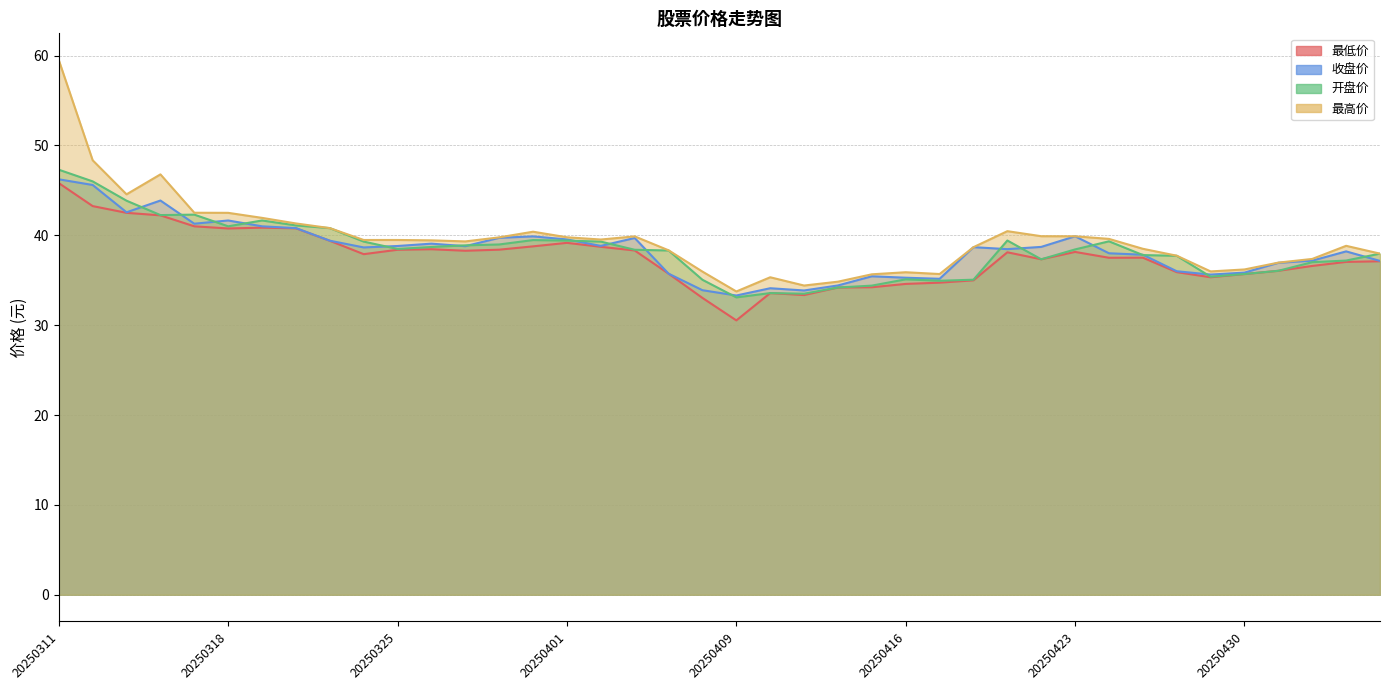

What value does the 最高价 series have at 20250320?

41.3